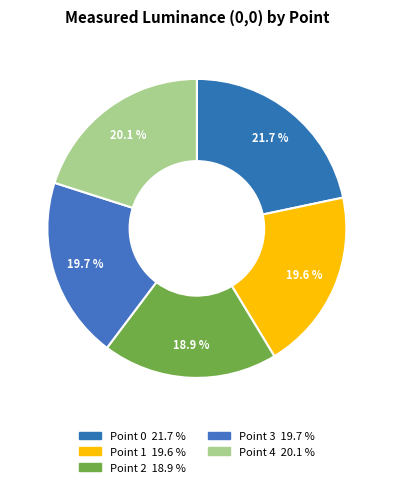

Rank the categories by value from highest to lowest.

Point 0, Point 4, Point 3, Point 1, Point 2